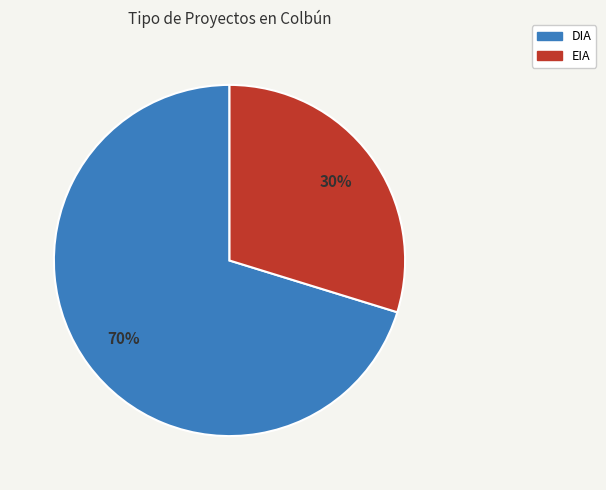

To the nearest percent, what is the difference between the EIA and DIA slice percentages?

40%